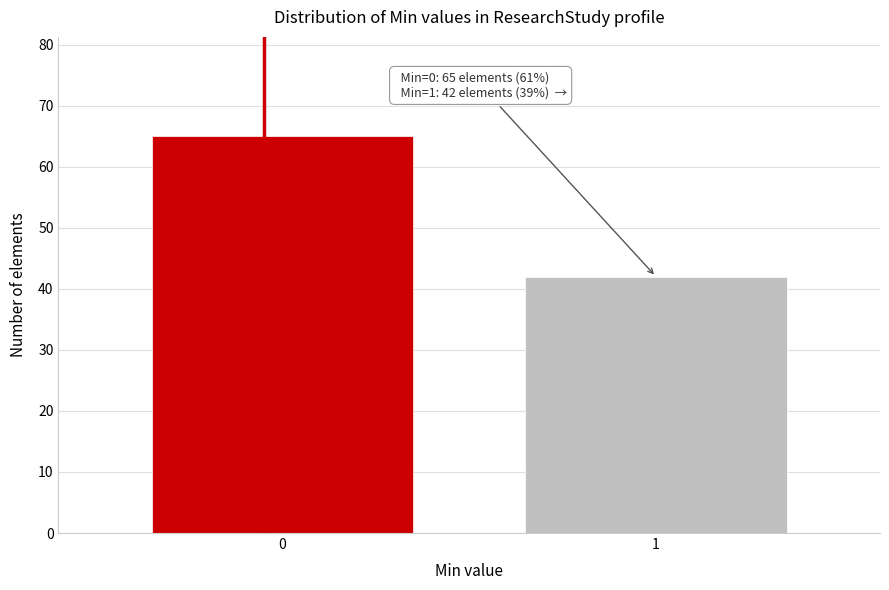

Reading right to left, extract all data points from this chart.

1=42	0=65